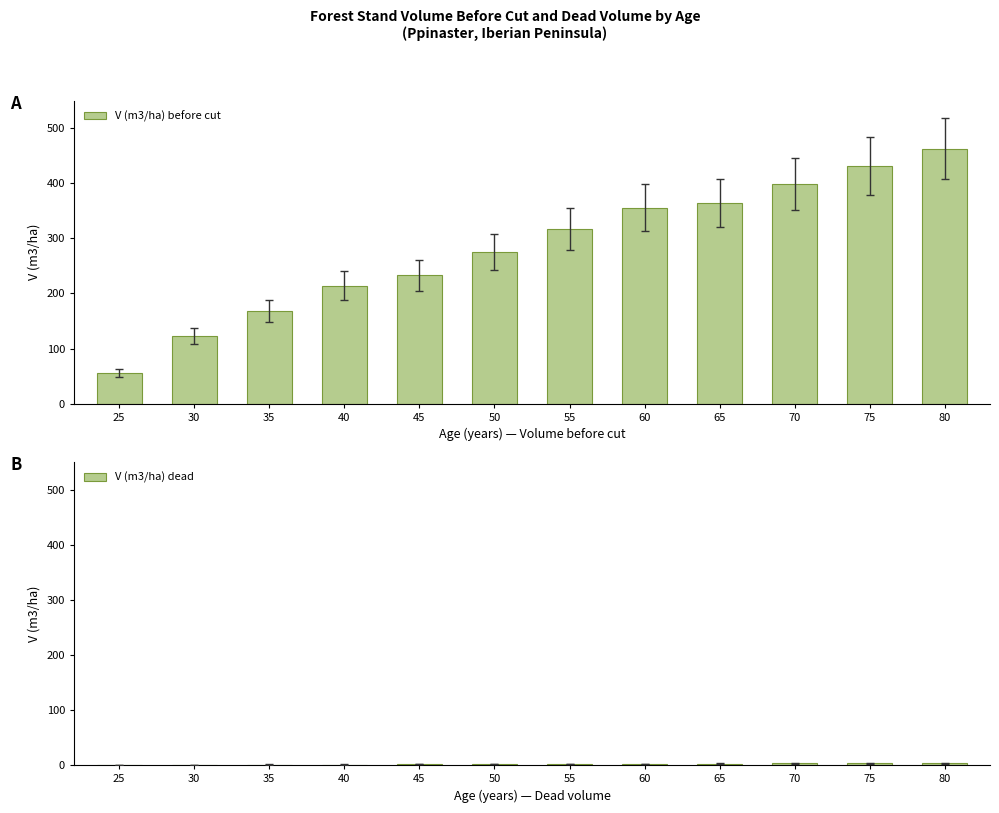

What is the difference between the V (m3/ha) dead values at 60 and 25?

2.3